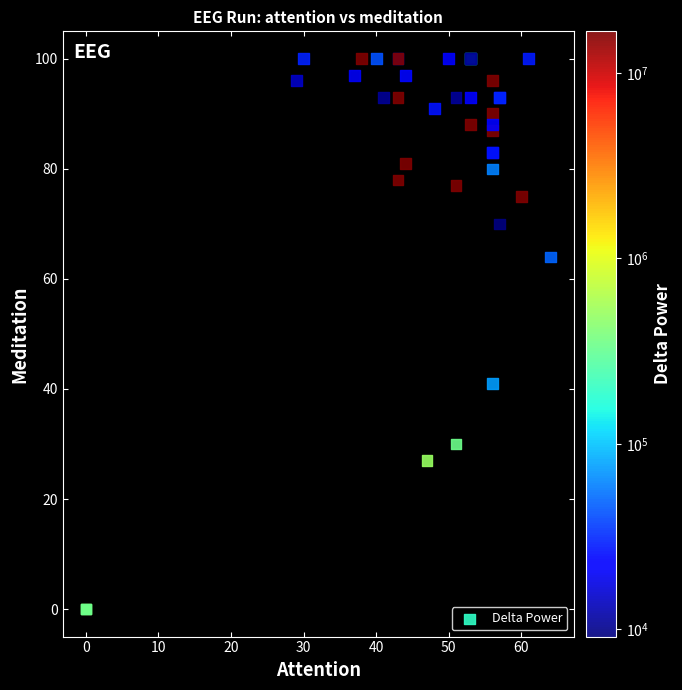

What Y value in the scatter plot is closest to 50?

41